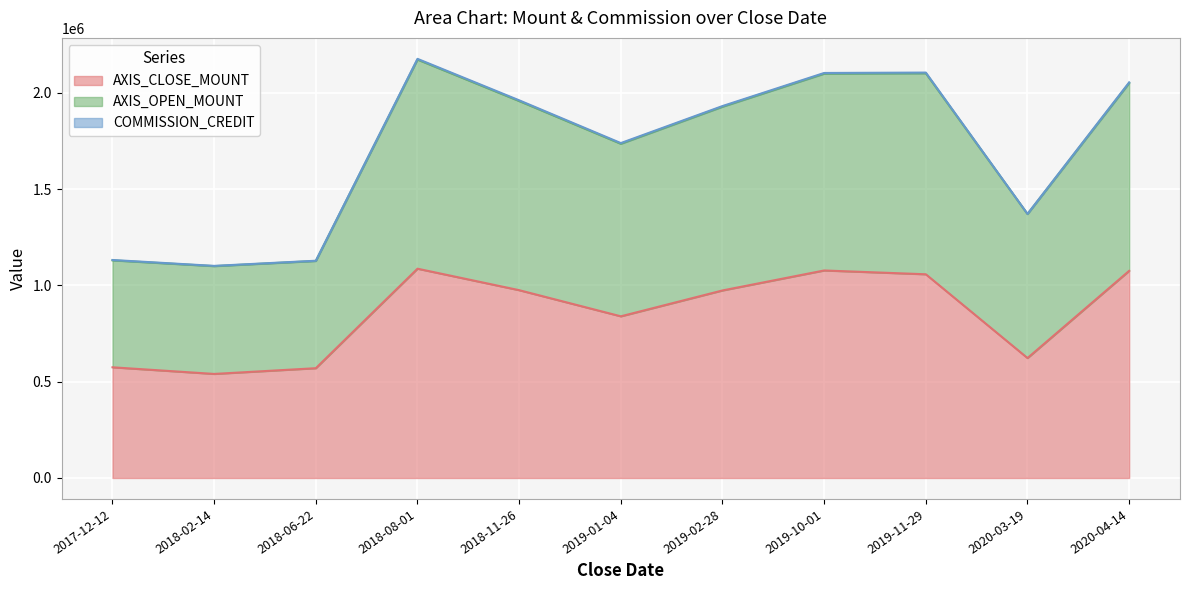

Reading left to right, extract all data points from this chart.

AXIS_CLOSE_MOUNT: 575000	540500	570300	1087200	975600	839800	974200	1078000	1058200	623000	1076100
AXIS_OPEN_MOUNT: 1130500	1100500	1127300	2173600	1958200	1736200	1928800	2100400	2102400	1371000	2051700